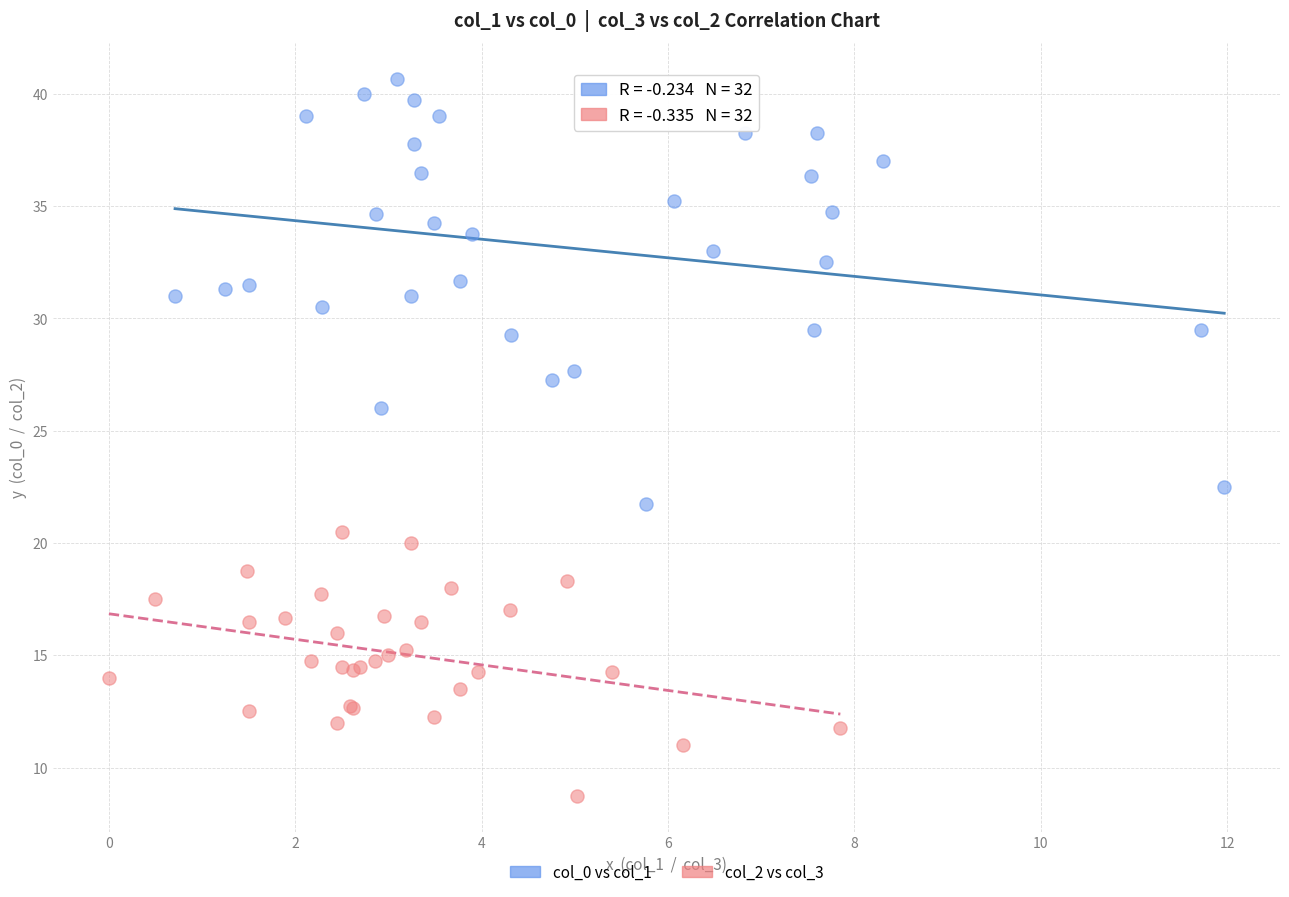

Which series has the largest Y range (max minus min)?

col_0 vs col_1